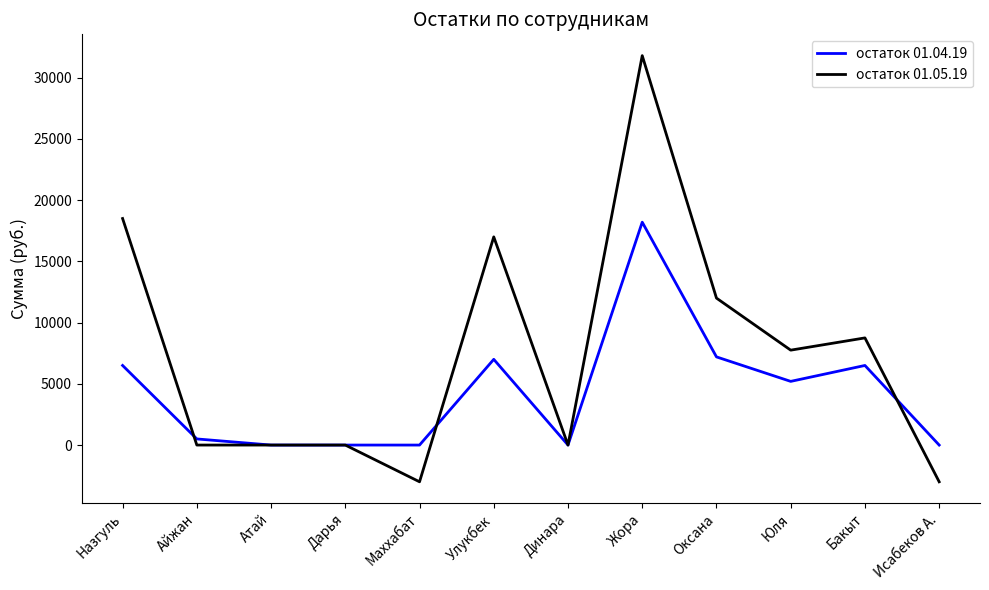

Is it true that остаток 01.05.19 equals 14864 at Динара?

False